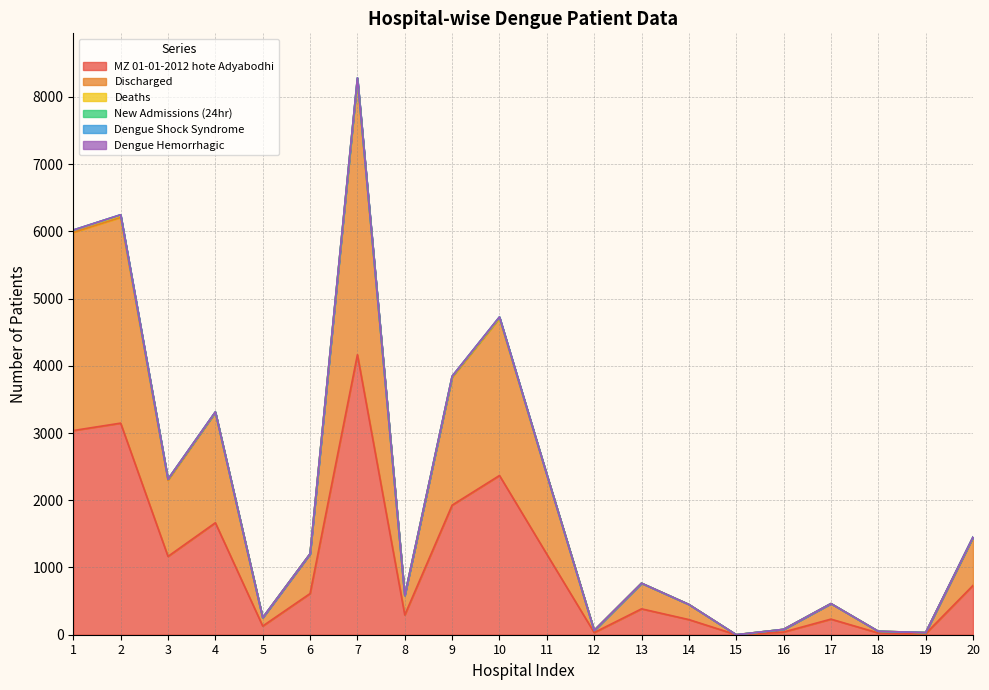

Does the chart display data point markers on the line(s)?

No